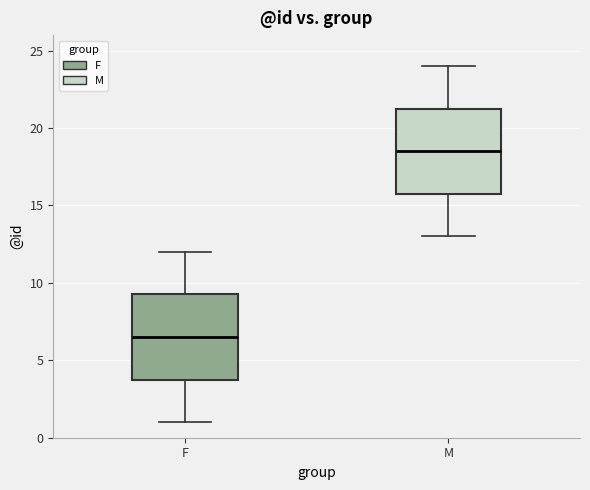

Reading left to right, transcribe this box plot: for each box, give where its median line is, the range the box spans, and where its two whiskers end, as read against the y-axis. The values are not printed on the chart, so give them approximately, as read against the axis.

F: median 6.5, box 4.0 to 9.5, whiskers 1.0 to 12.0
M: median 18.5, box 16.0 to 21.5, whiskers 13.0 to 24.0